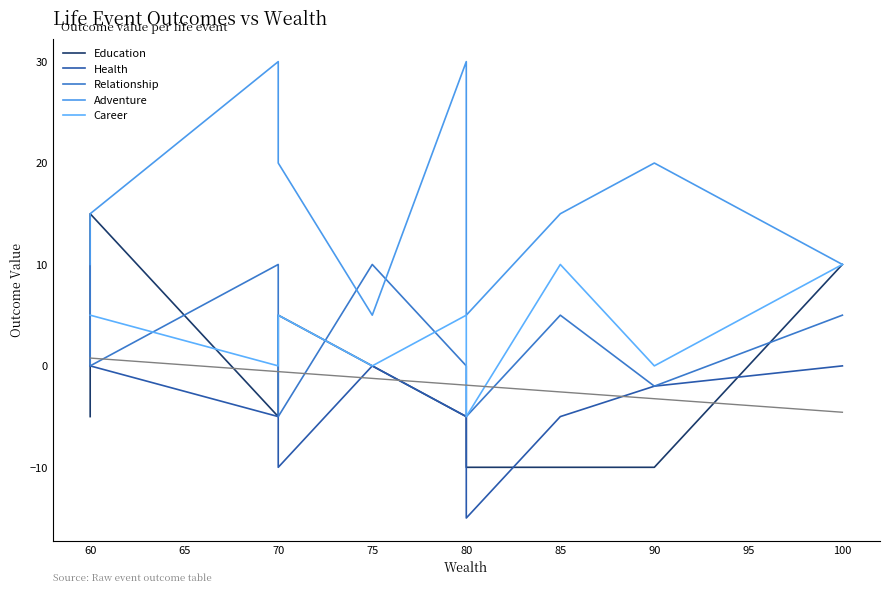

What is the difference between the second highest and second lowest values in the Relationship series?

15